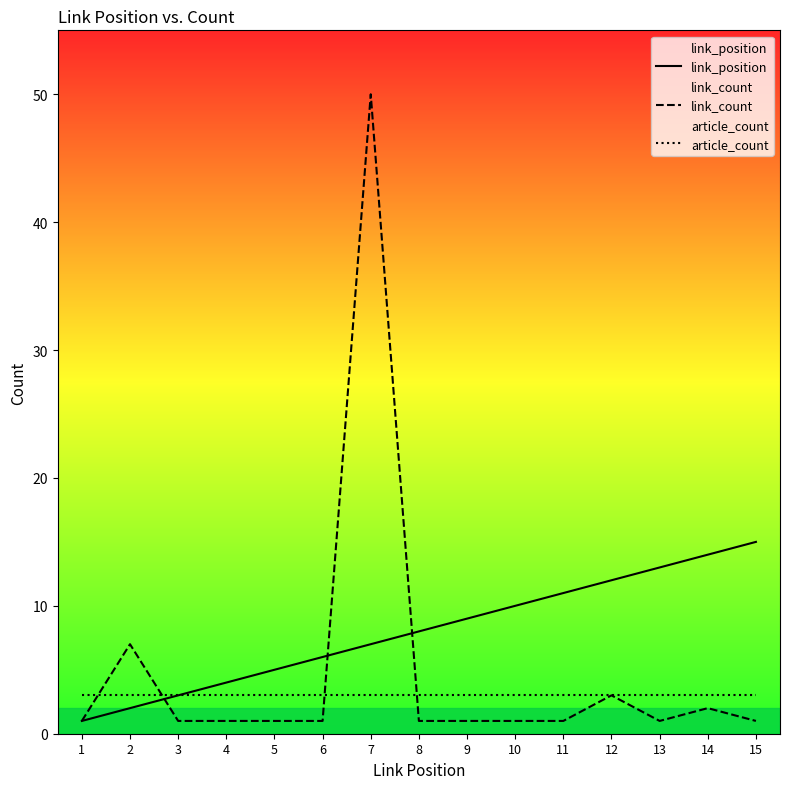

The value of article_count at 7 is 3. True or false?

True